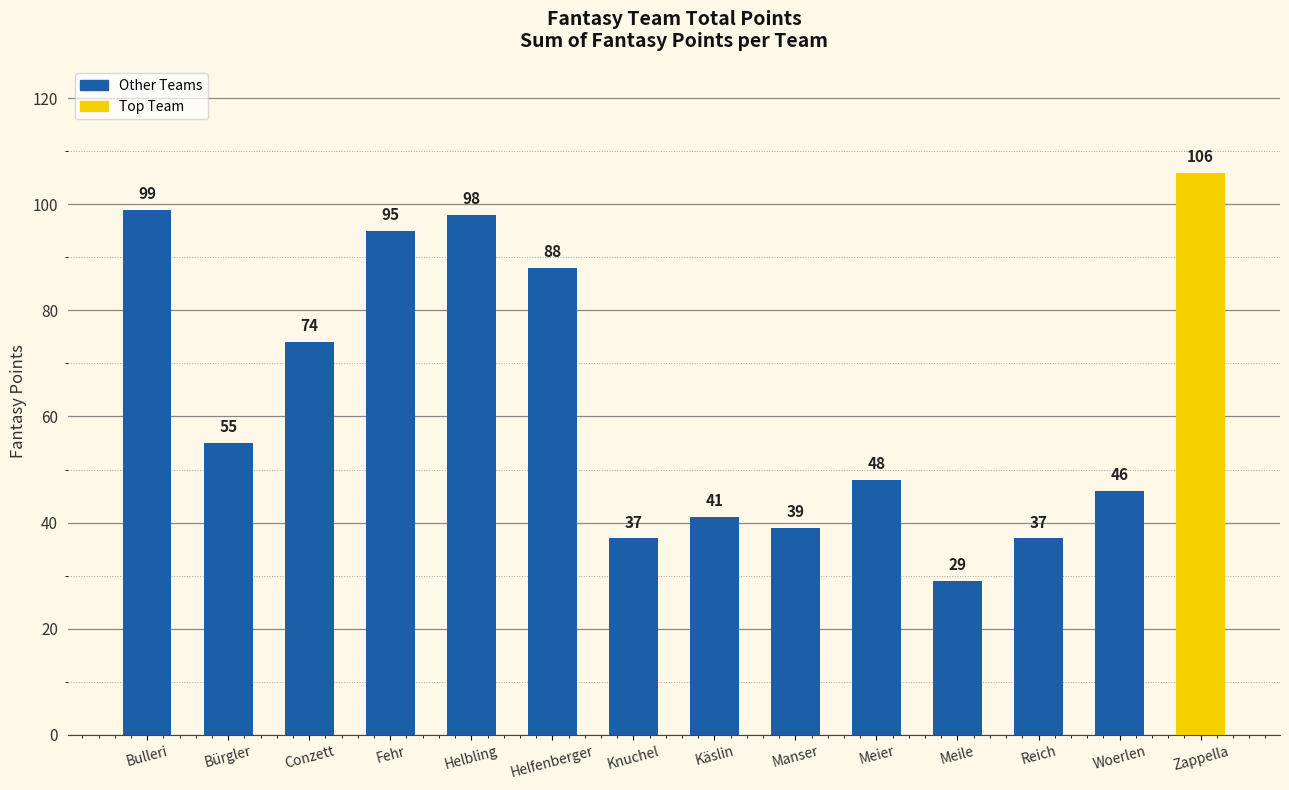

What is the smallest value displayed?

29